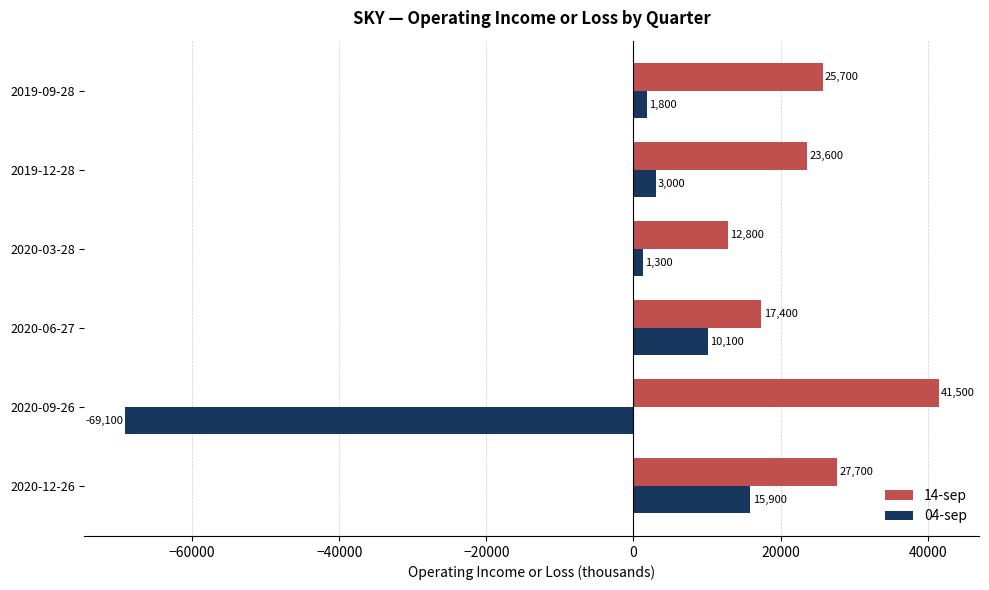

What is the average value of the 04-sep series?

-6167